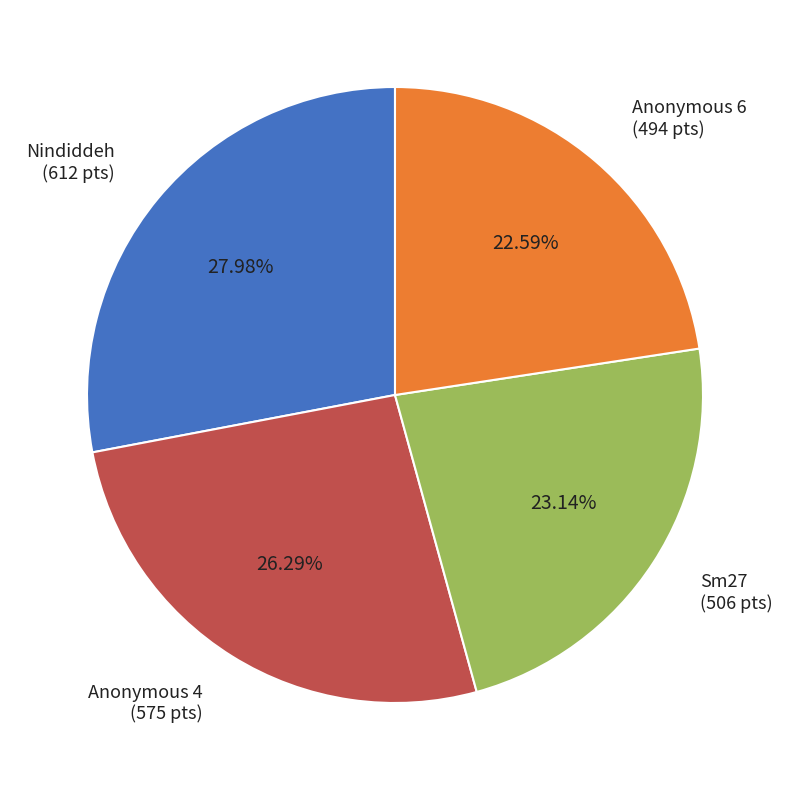

Is there a majority slice in this chart?

No